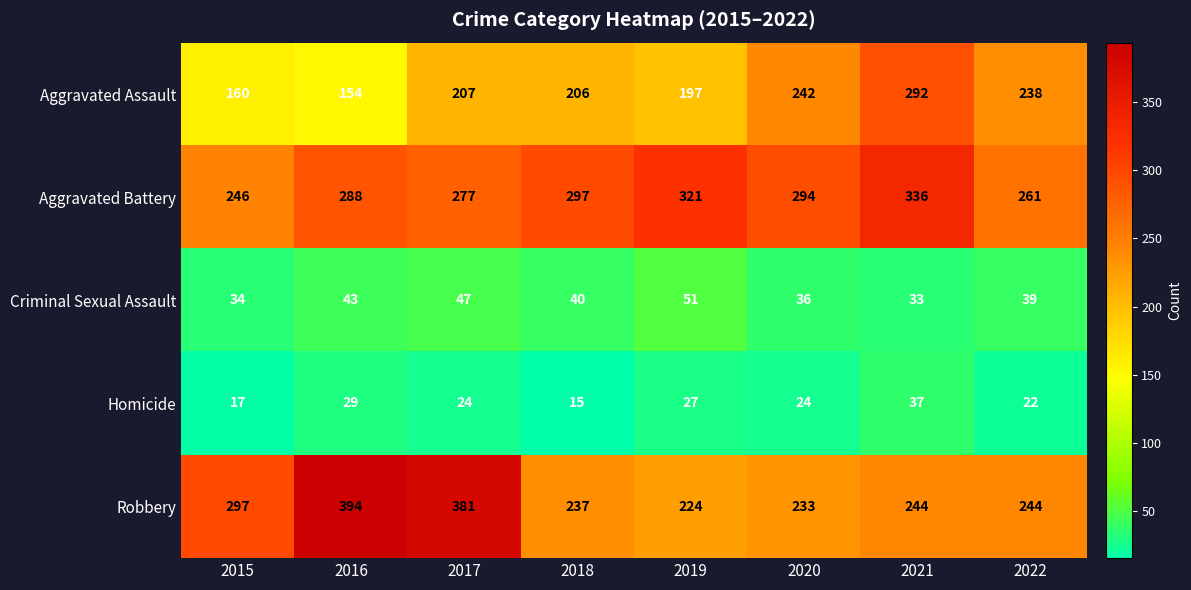

How many data points does each series have?

8